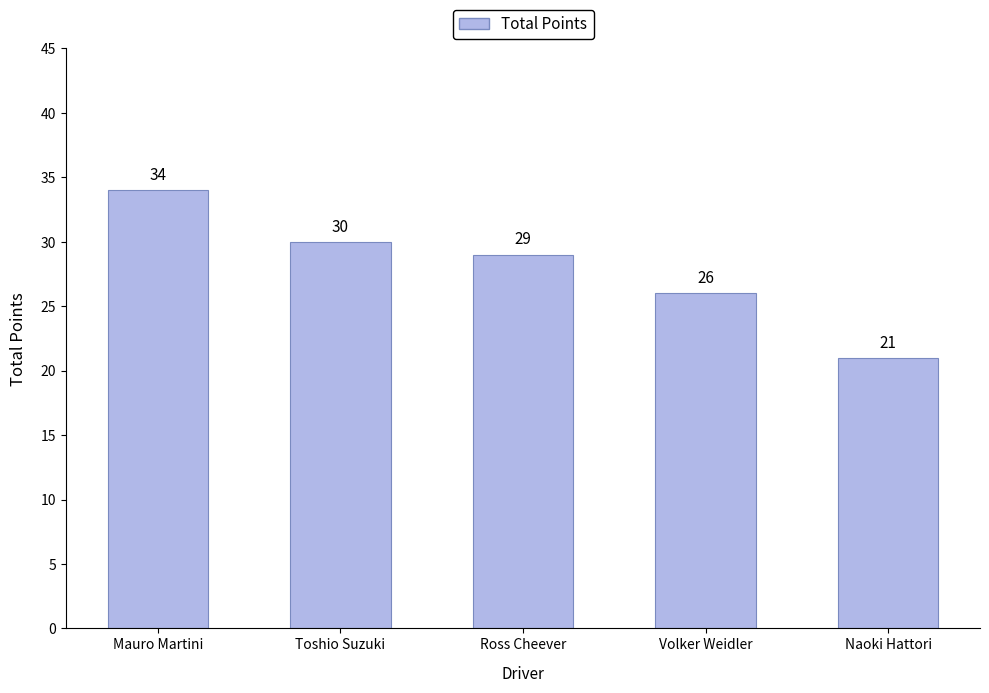

The chart shows a value of 6 at Toshio Suzuki. True or false?

False